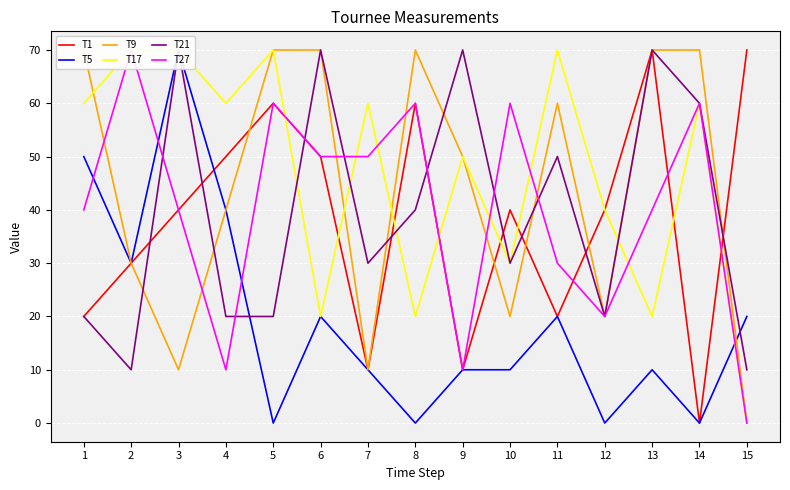

What is the average value of the T5 series?

19